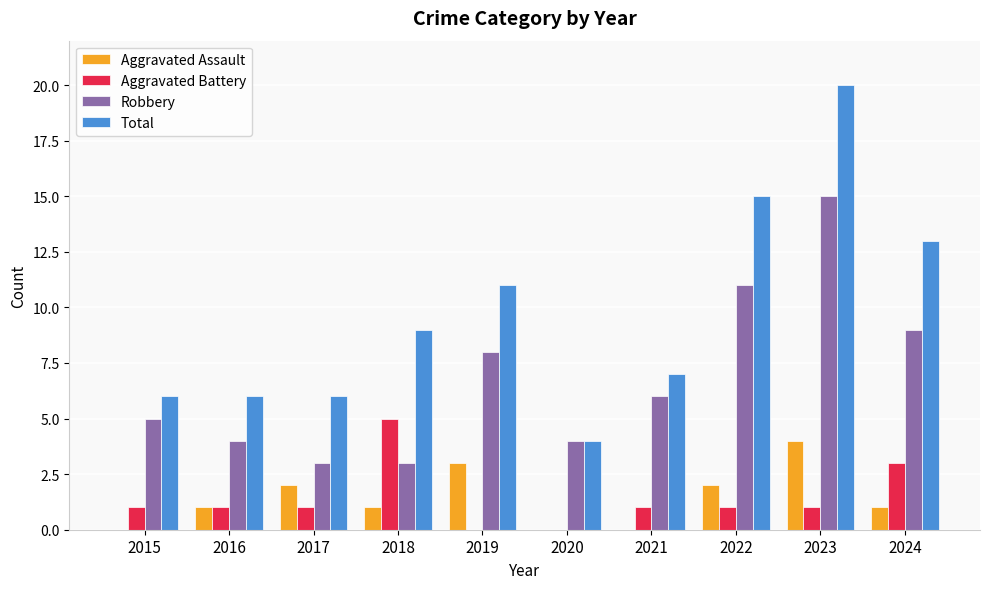

Are the bars horizontal?

No